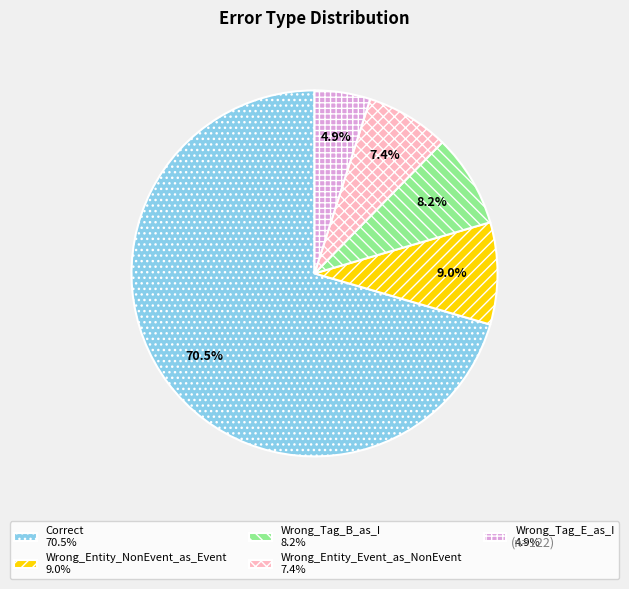

Between Wrong_Entity_NonEvent_as_Event 9.0% and Correct 70.5%, which is larger?

Correct 70.5%